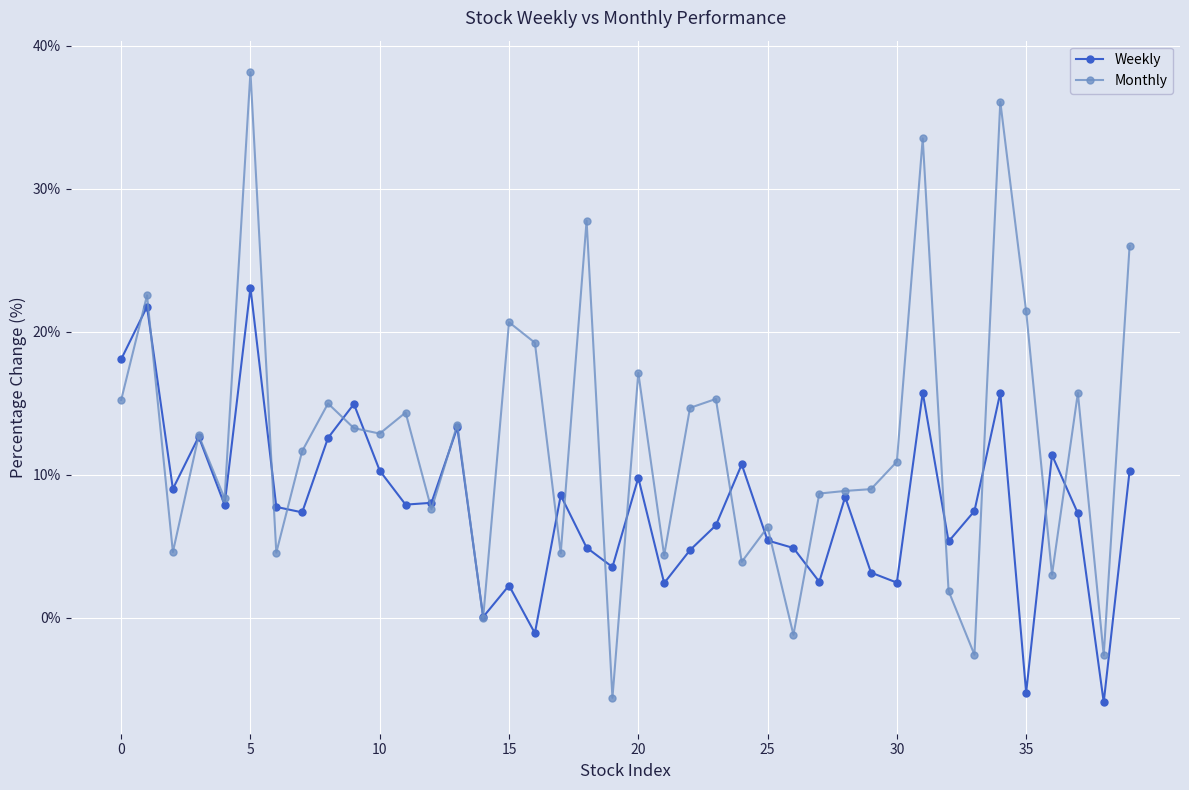

What is the minimum value for Monthly?

-5.6